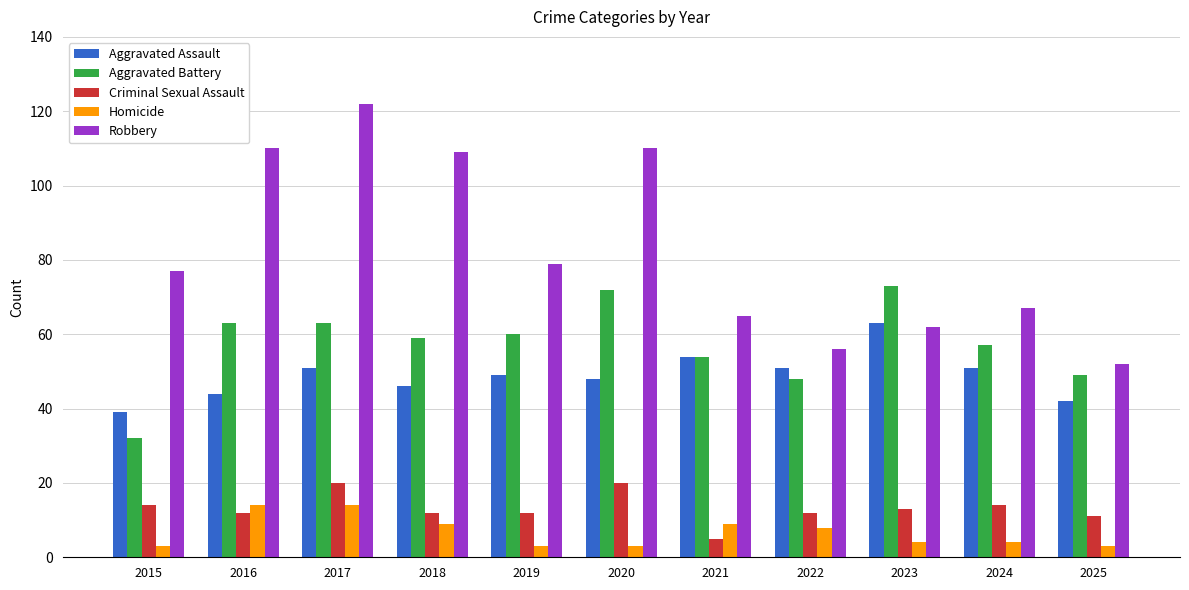

What are all the series names shown in the legend?

Aggravated Assault, Aggravated Battery, Criminal Sexual Assault, Homicide, Robbery